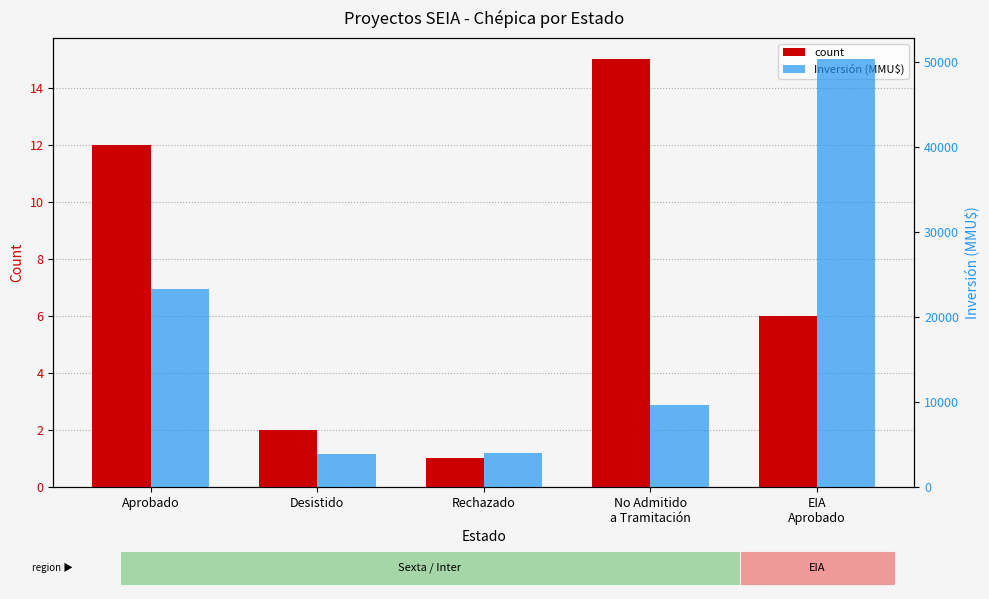

The count series shows 2 at Desistido. True or false?

True